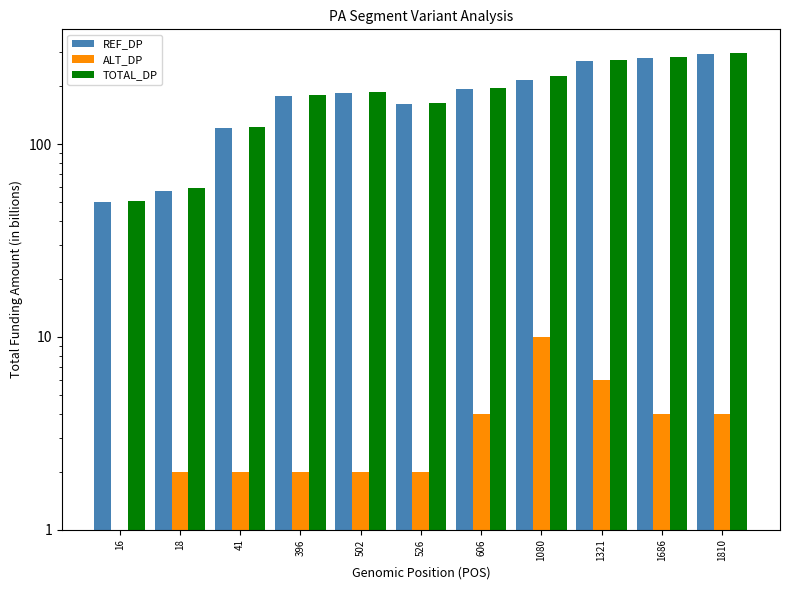

True or false: TOTAL_DP has a value of 163 at 526.

True